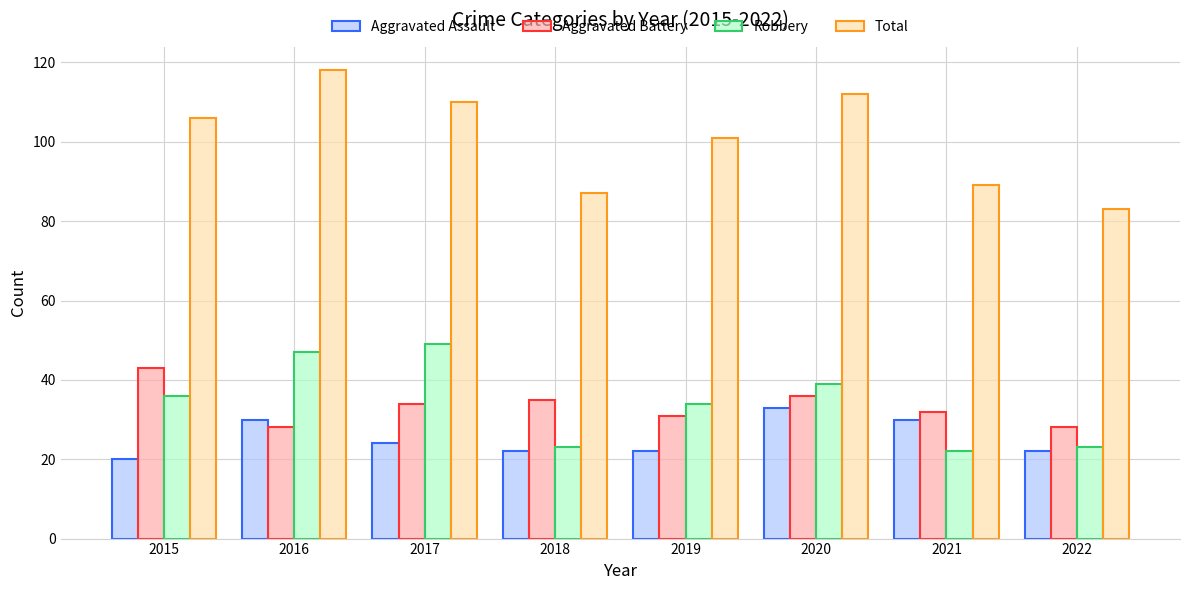

Read the Aggravated Assault value at 2019.

22